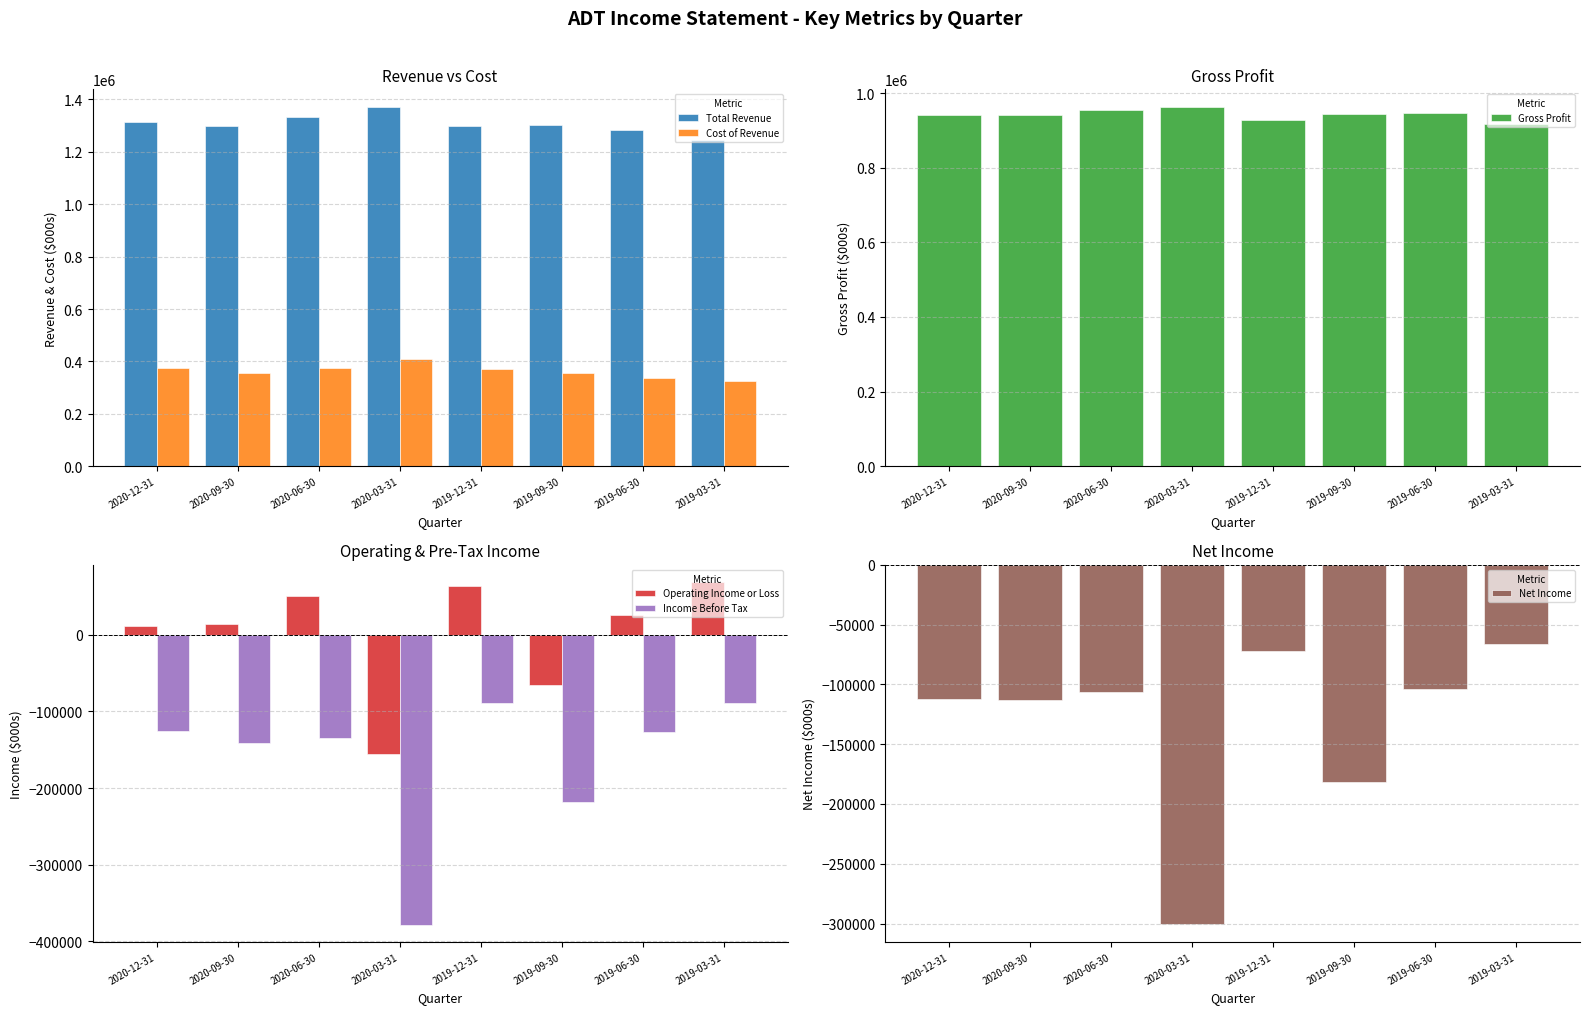

Are the bars horizontal?

No